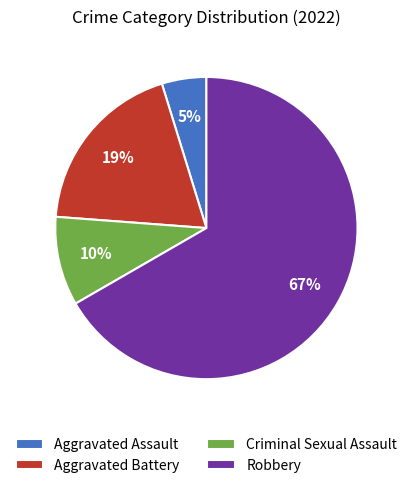

Is it true that Robbery is 47% of the pie?

False